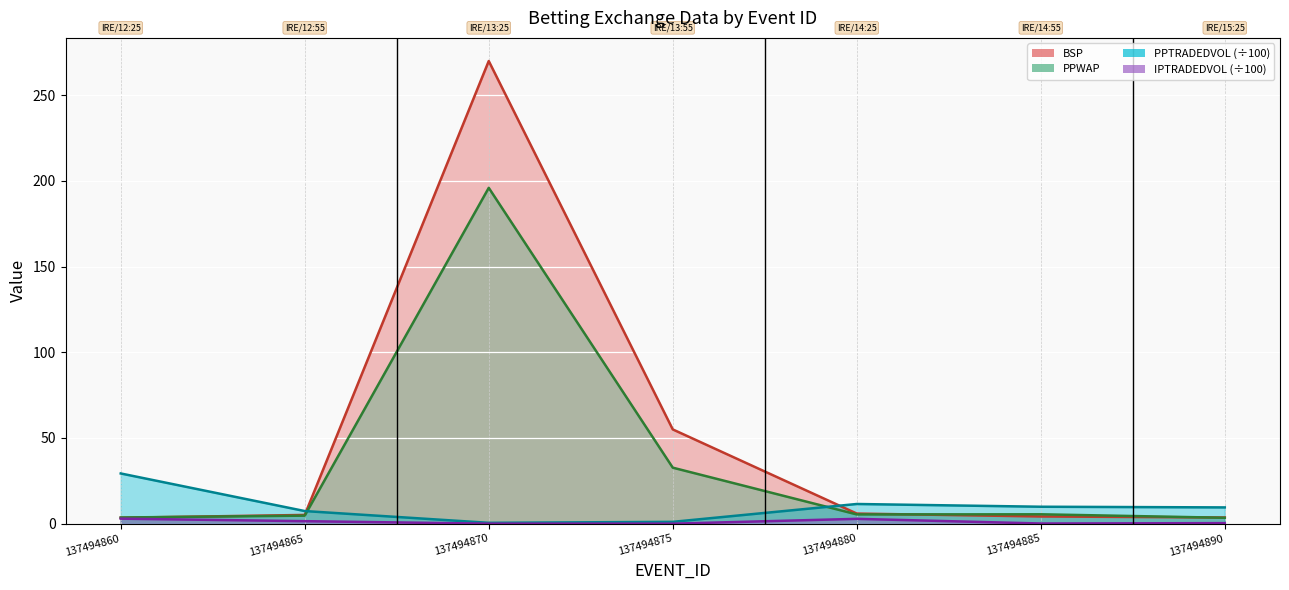

Is it true that BSP equals 5.9 at 137494880?

True